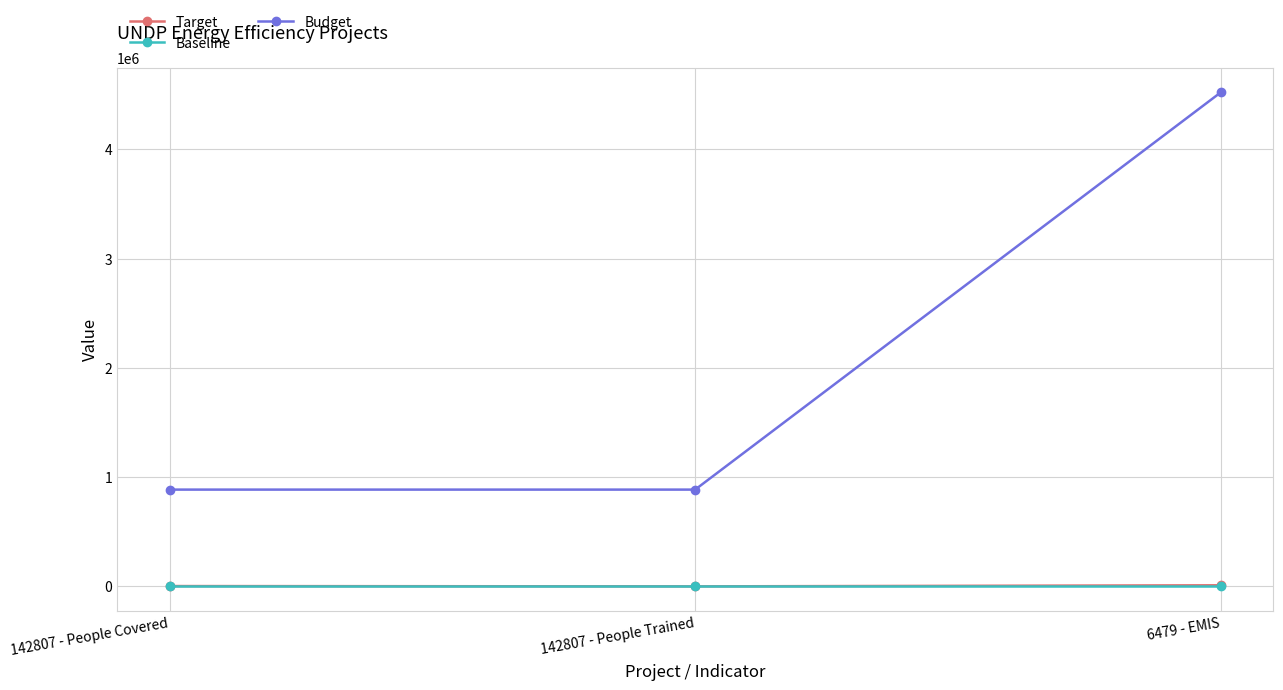

What is the difference between the highest and lowest values at 142807 - People Covered?

885772